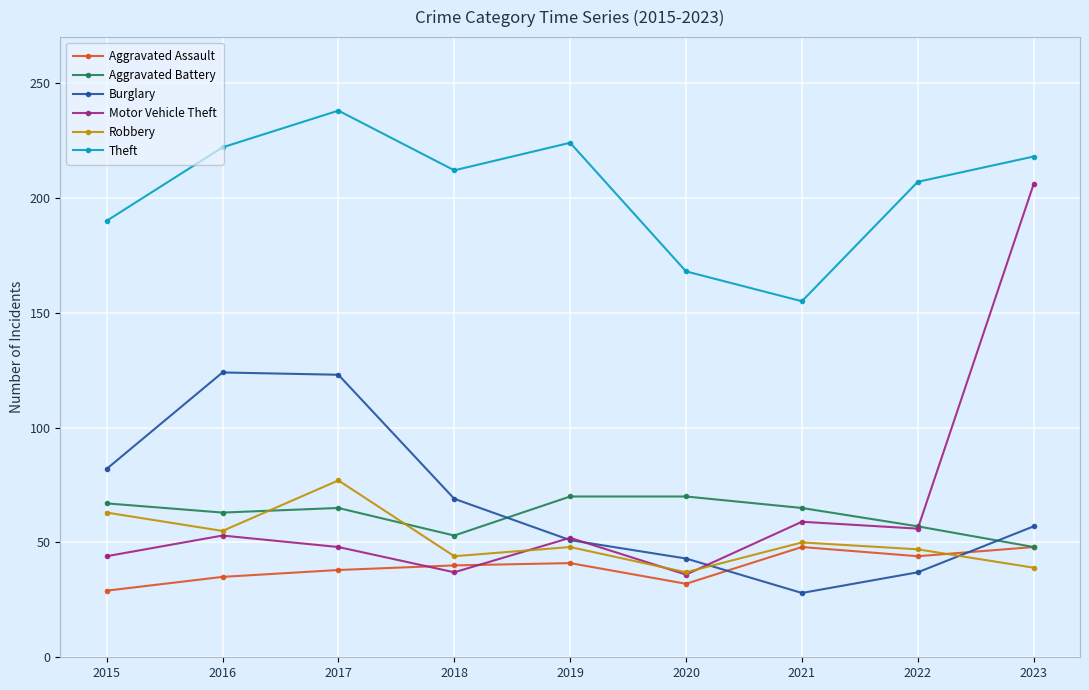

At which category does Theft reach its first local peak?

2017